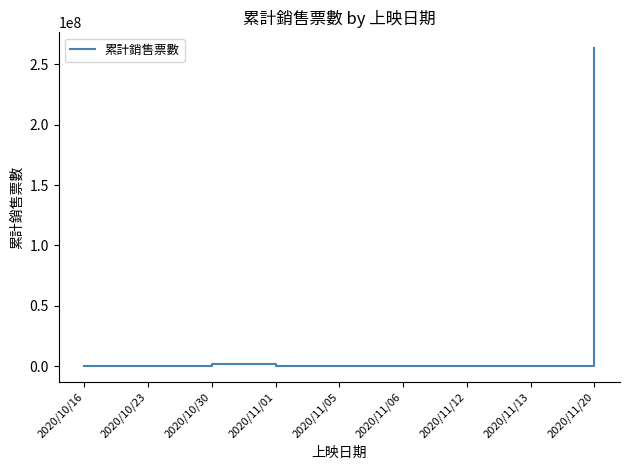

Which label corresponds to the largest value in the chart?

2020/11/20